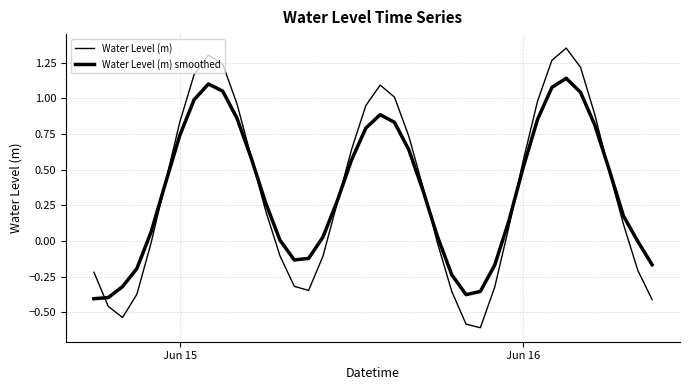

Reading left to right, extract all data points from this chart.

Water Level (m): -0.2	-0.5	-0.5	-0.4	-0.0	0.4	0.8	1.2	1.3	1.2	1.0	0.6	0.2	-0.1	-0.3	-0.3	-0.1	0.3	0.6	0.9	1.1	1.0	0.7	0.4	-0.0	-0.4	-0.6	-0.6	-0.3	0.1	0.6	1.0	1.3	1.4	1.2	0.9	0.5	0.1	-0.2	-0.4
Water Level (m) smoothed: -0.4	-0.4	-0.3	-0.2	0.1	0.4	0.7	1.0	1.1	1.0	0.9	0.6	0.3	0.0	-0.1	-0.1	0.0	0.3	0.6	0.8	0.9	0.8	0.6	0.4	0.0	-0.2	-0.4	-0.4	-0.2	0.1	0.5	0.9	1.1	1.1	1.0	0.8	0.5	0.2	-0.0	-0.2